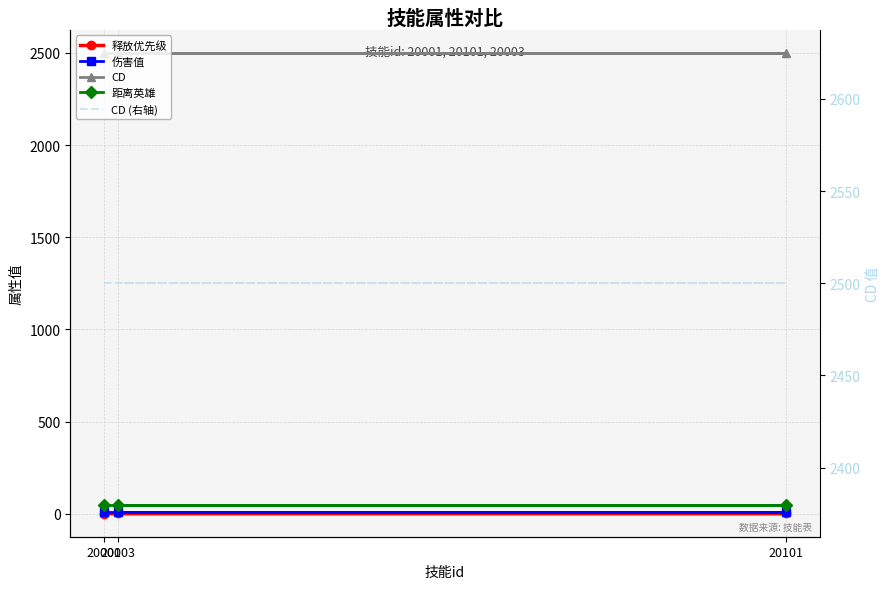

At which label is CD (右轴) closest to 2500?

20001